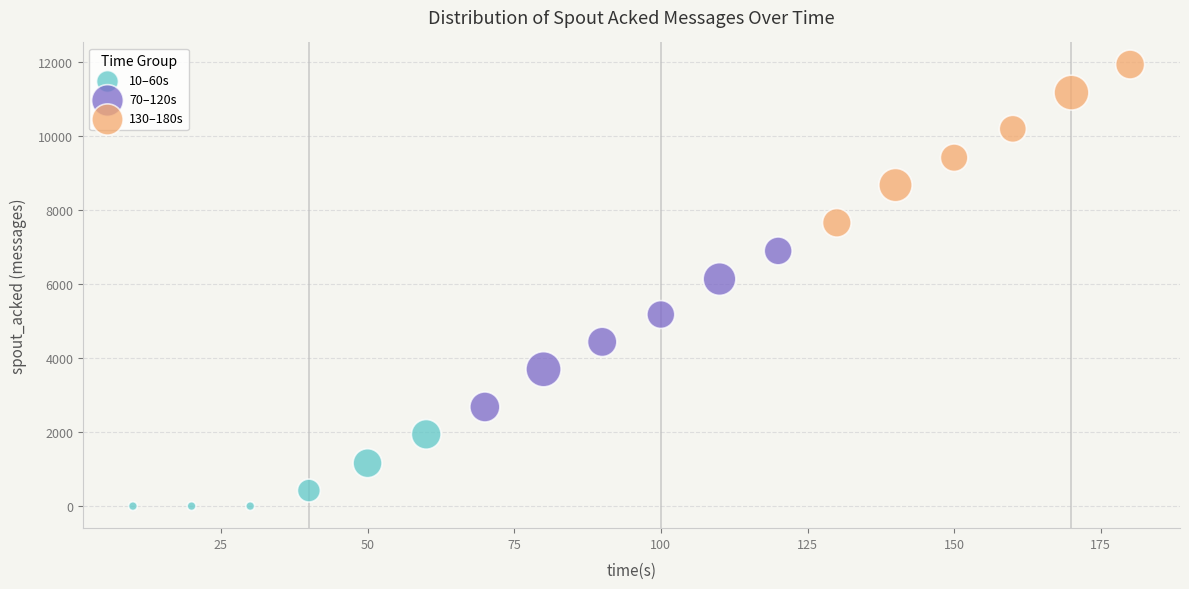

Which series reaches the maximum Y coordinate?

130–180s